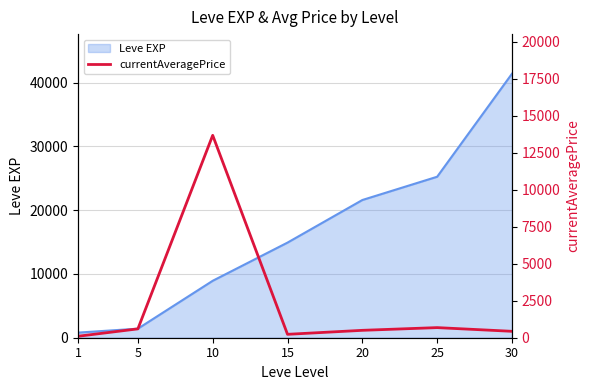

The value of Leve EXP at 30 is 41410. True or false?

True